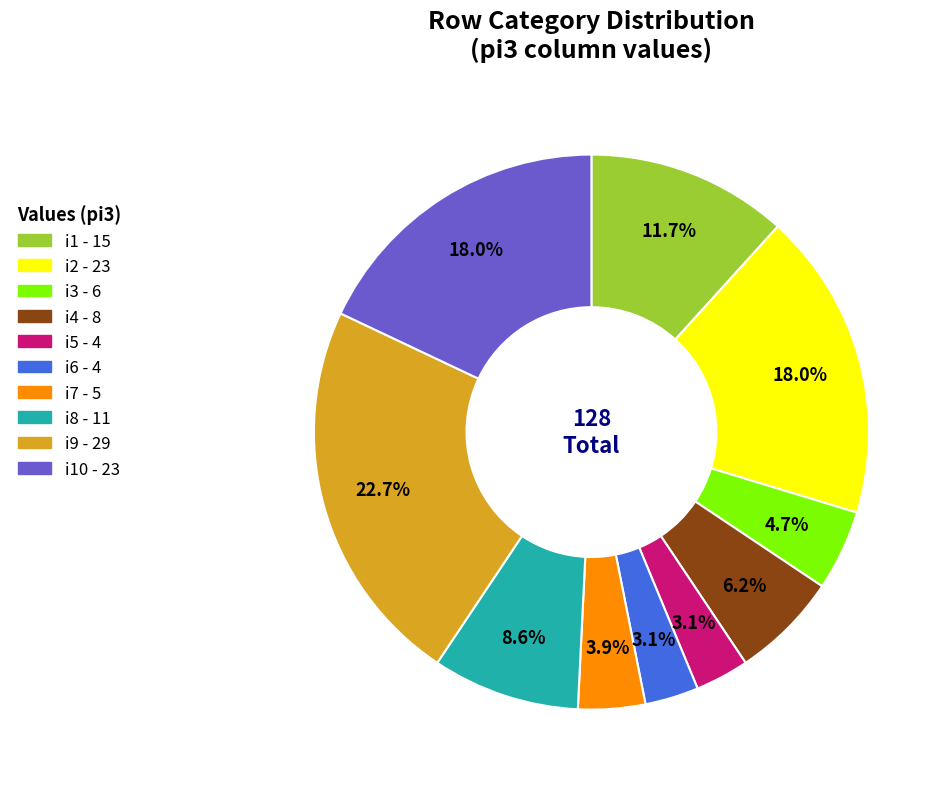

Is there a majority slice in this chart?

No